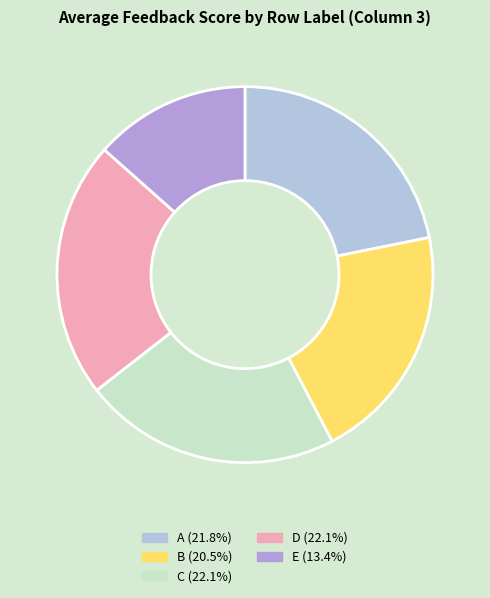

Which slice is the smallest?

E